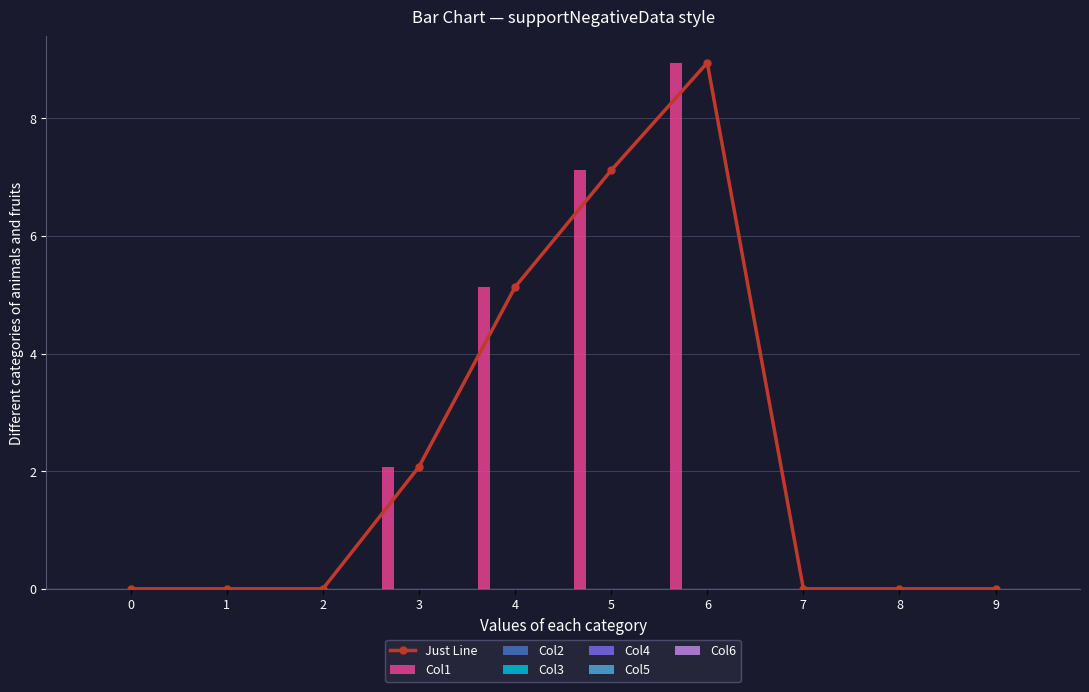

At how many categories does at least one series exceed 4?

3